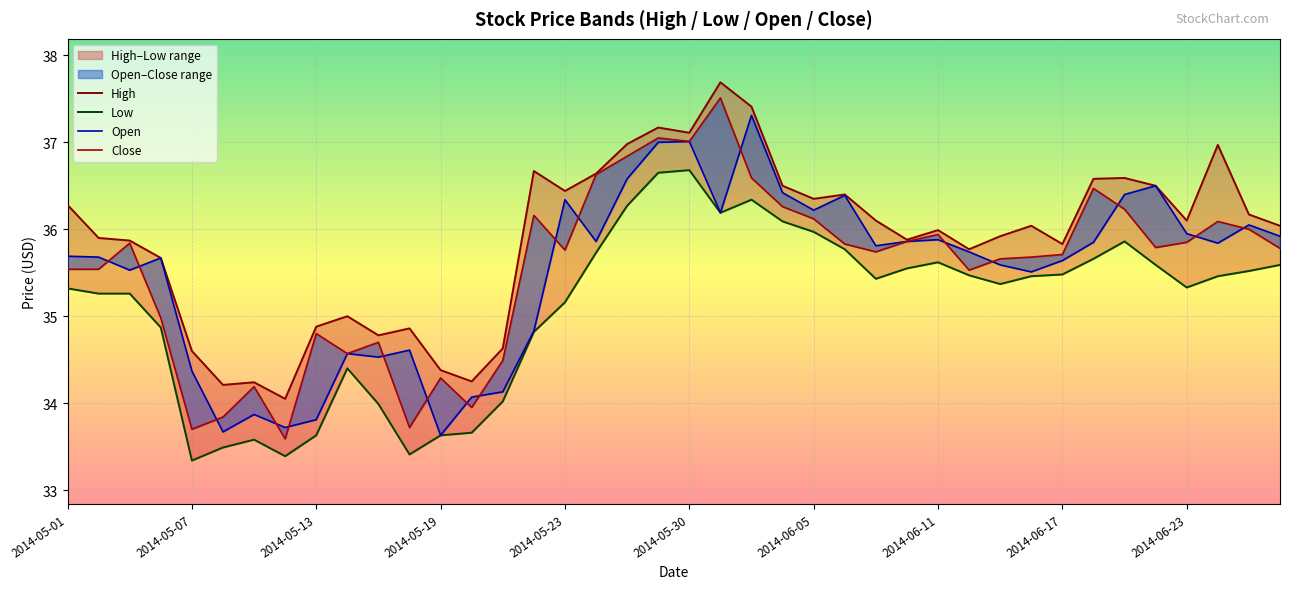

List the series in order of their peak value, highest first.

High, Close, Open, Low